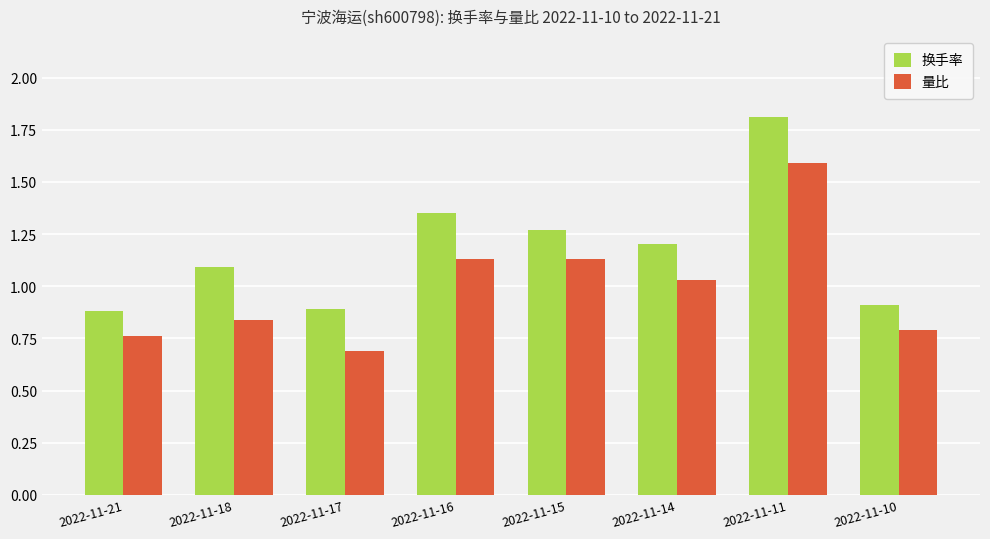

At how many categories does at least one series exceed 1?

5